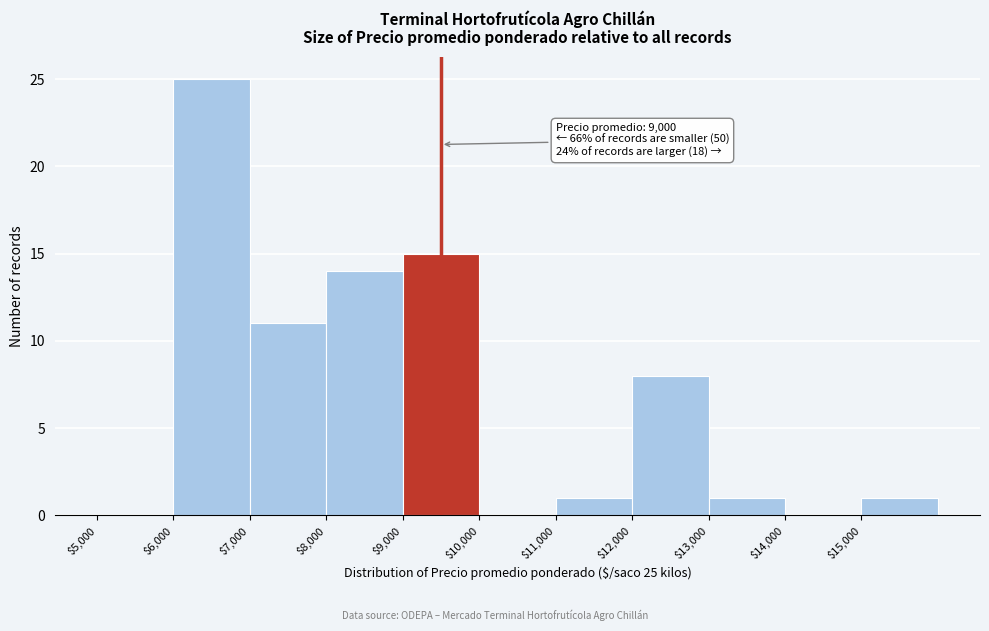

Over which range of the x-axis is the bar tallest?

6000 to 7000